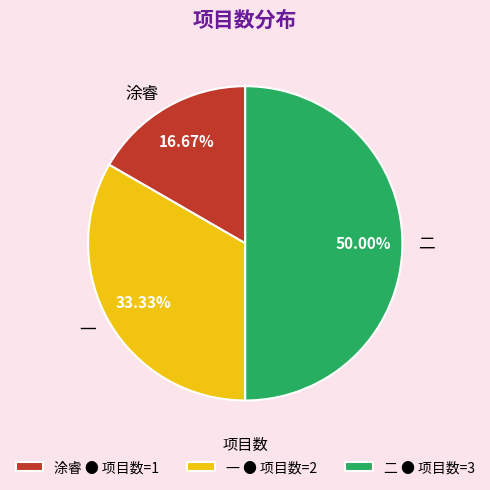

Combined, do 一 and 二 account for over 50%?

Yes